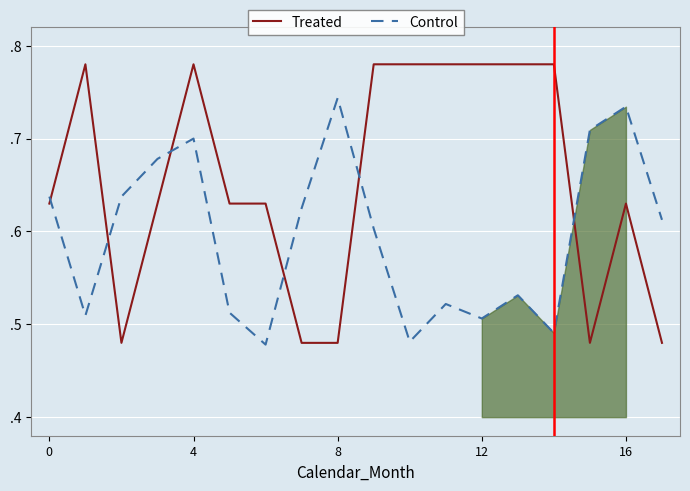

Reading right to left, list all the values displayed in this chart.

Treated: 0.5	0.6	0.5	0.8	0.8	0.8	0.8	0.8	0.8	0.5	0.5	0.6	0.6	0.8	0.6	0.5	0.8	0.6
Control: 0.6	0.7	0.7	0.5	0.5	0.5	0.5	0.5	0.6	0.7	0.6	0.5	0.5	0.7	0.7	0.6	0.5	0.6